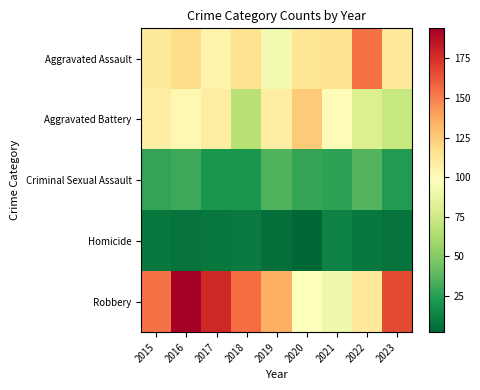

Between 2016 and 2015, which is larger?

2016